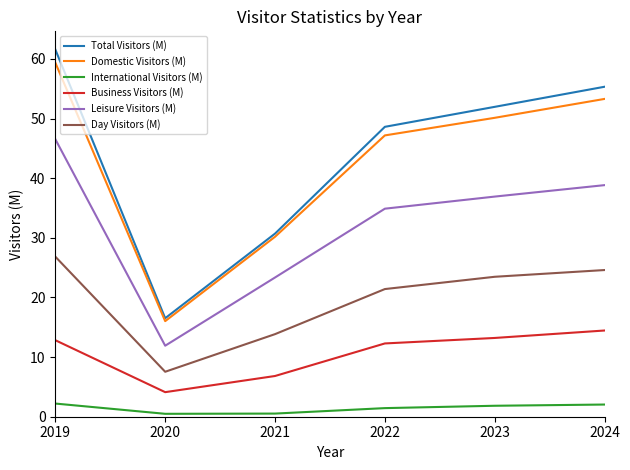

True or false: International Visitors (M) and Domestic Visitors (M) cross at least once.

False